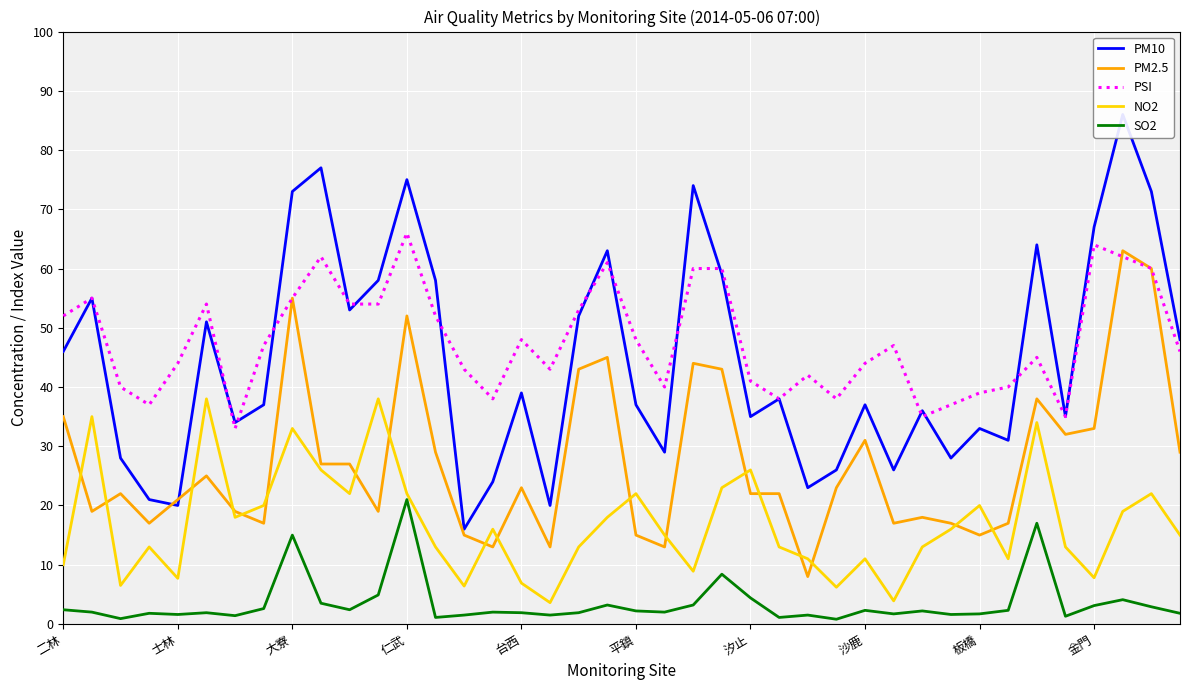

Is the value of PM2.5 at 士林 greater than the value of PSI at 汐止?

No